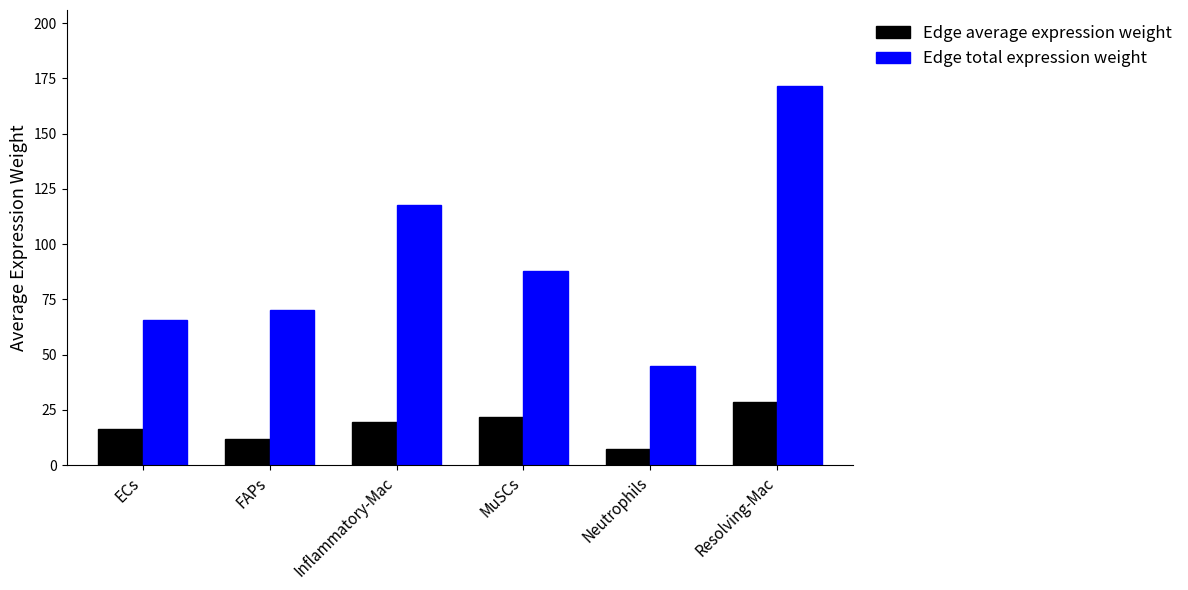

How many bars are there in total?

12